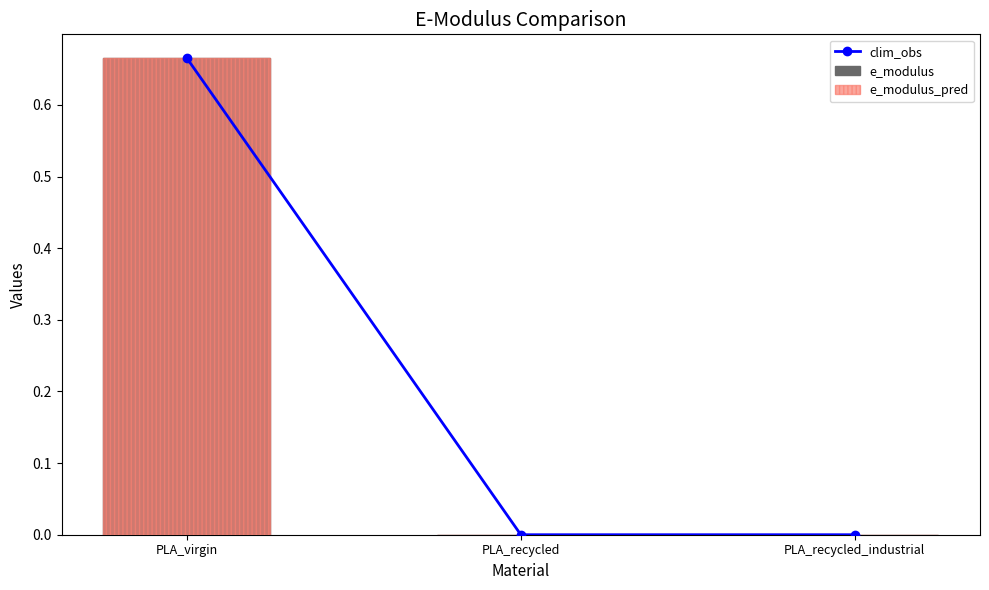

How many data points does each series have?

3